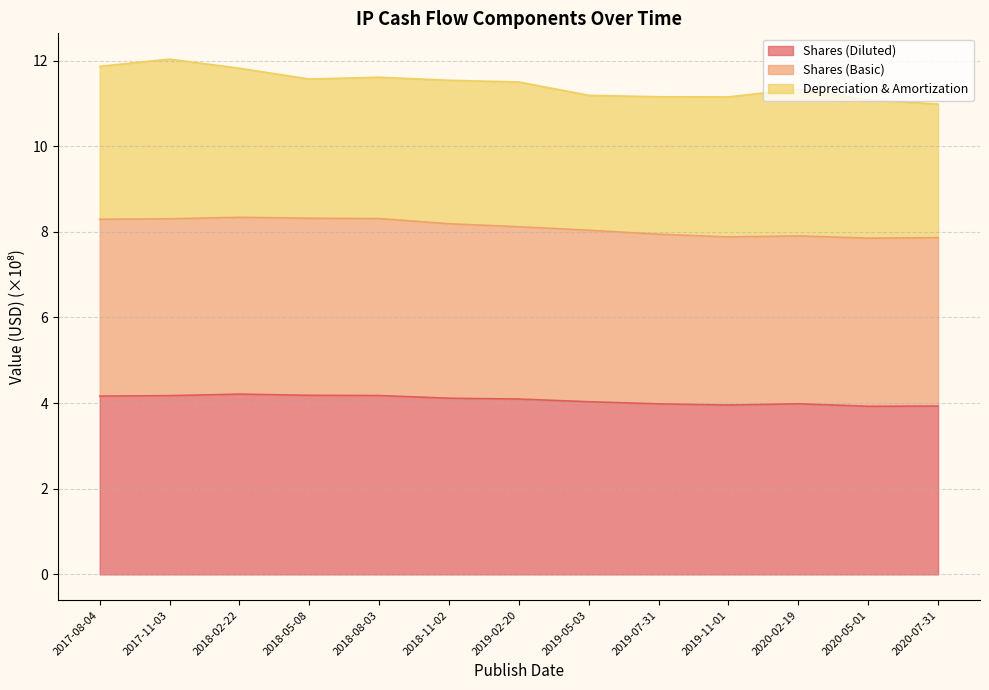

How many interior local peaks does the Shares (Diluted) series have?

2